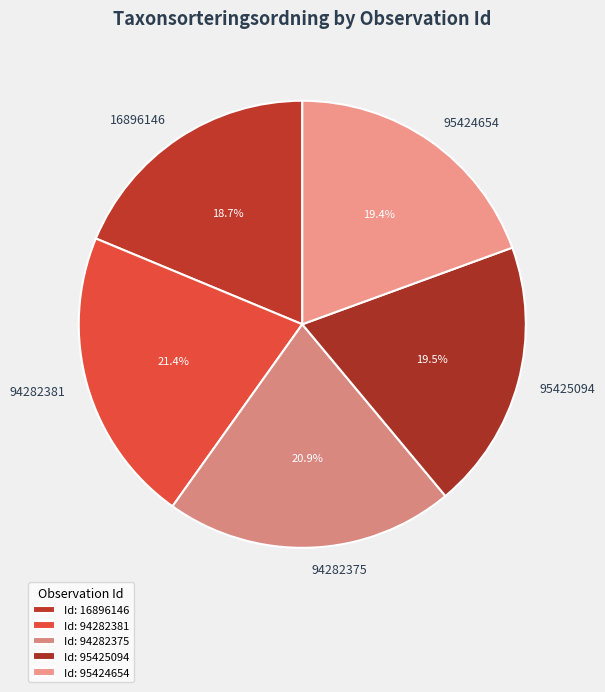

Which slice is the smallest?

16896146